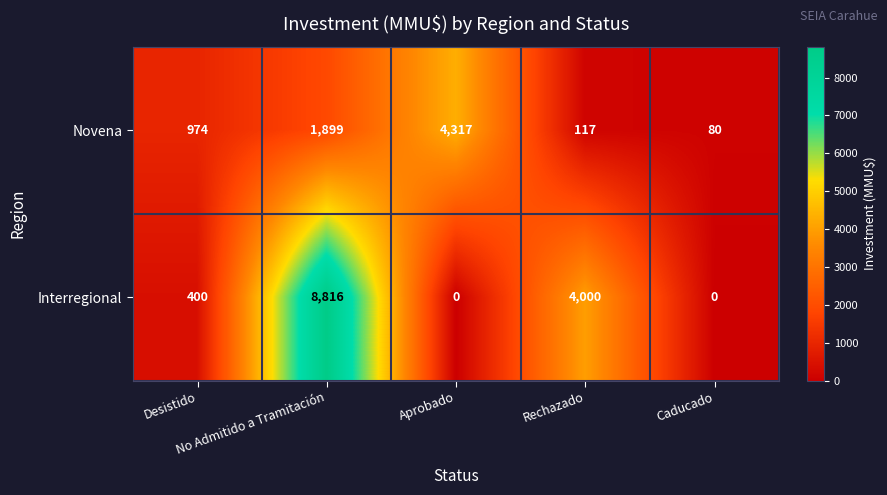

At how many categories does at least one series exceed 3489?

3